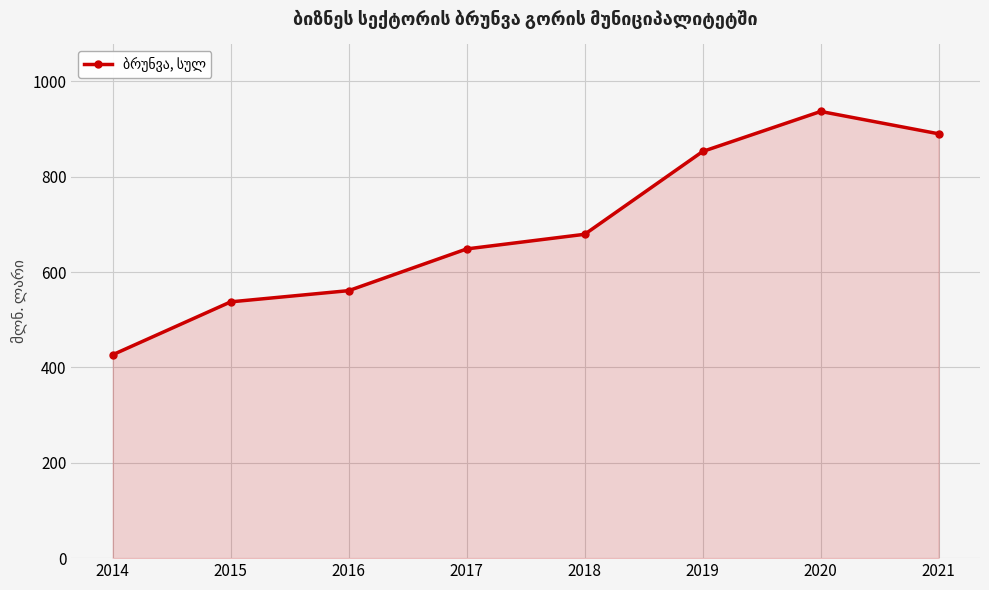

What is the difference between the maximum and minimum values?

510.2